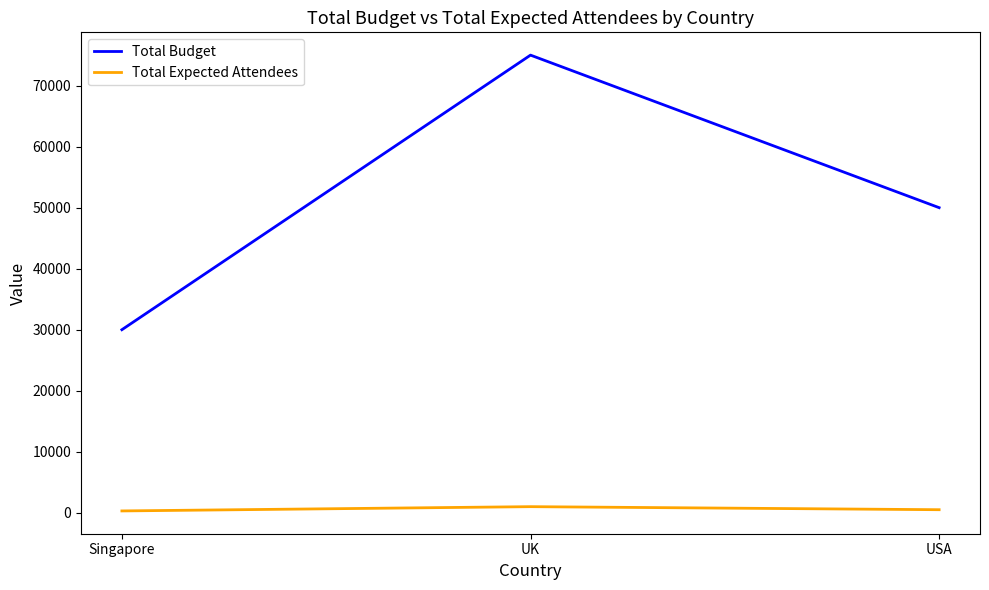

Which category has the highest value across all series?

UK